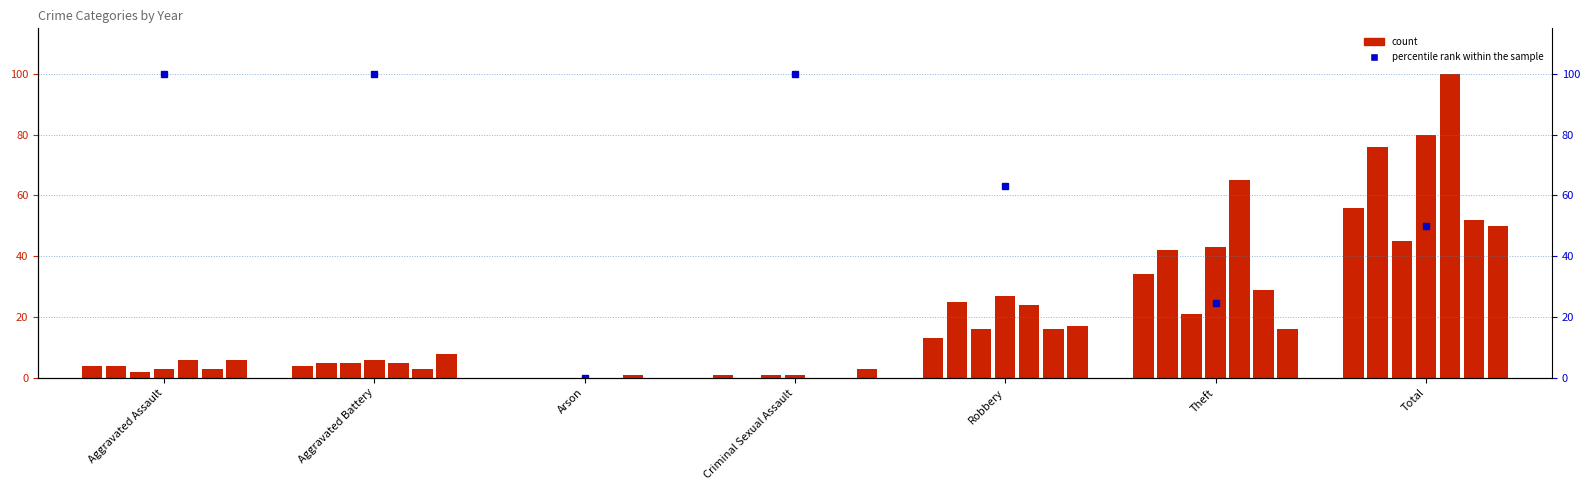

What is the difference between the values at Aggravated Battery and Theft?

75.4